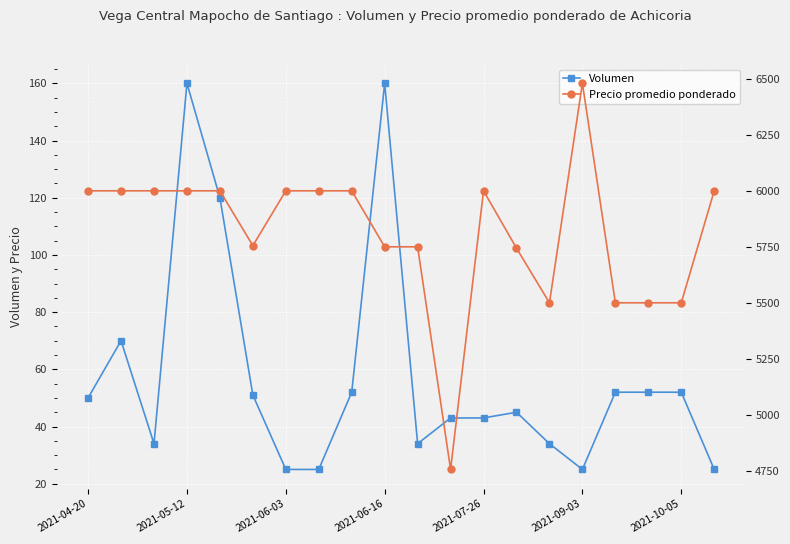

The Volumen series shows 60 at 2021-07-26. True or false?

False